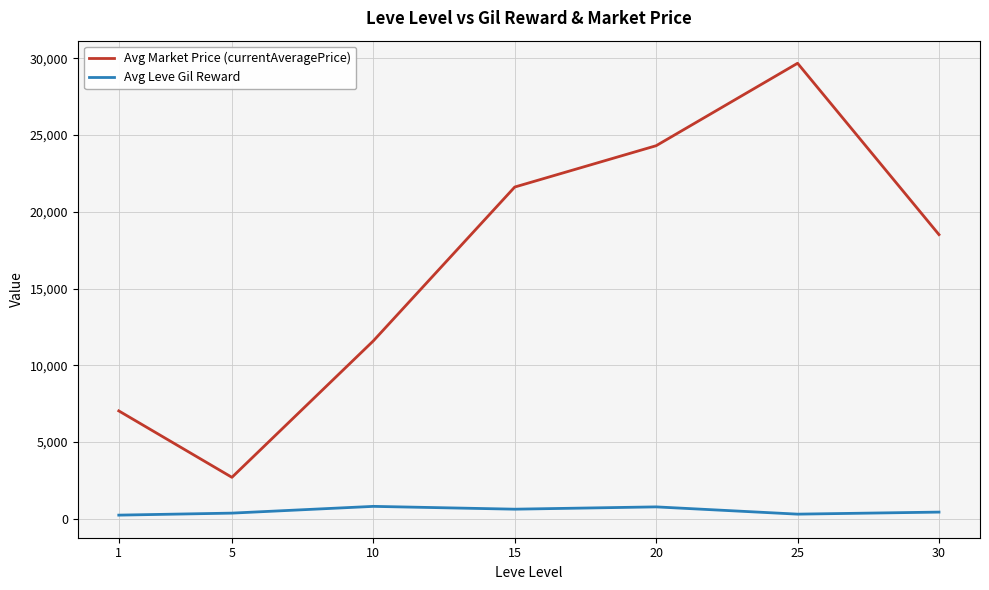

Which series has the largest total across all categories?

Avg Market Price (currentAveragePrice)